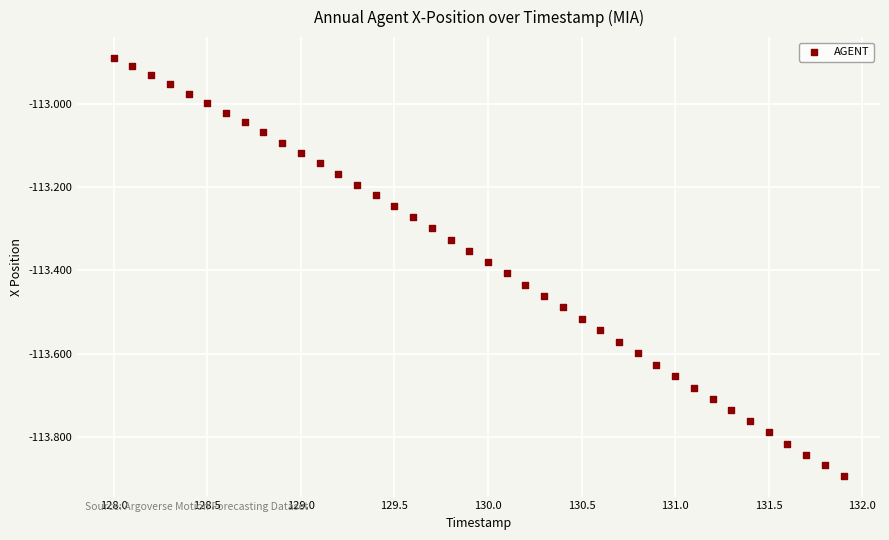

What is the range of X values (max minus min)?

3.9